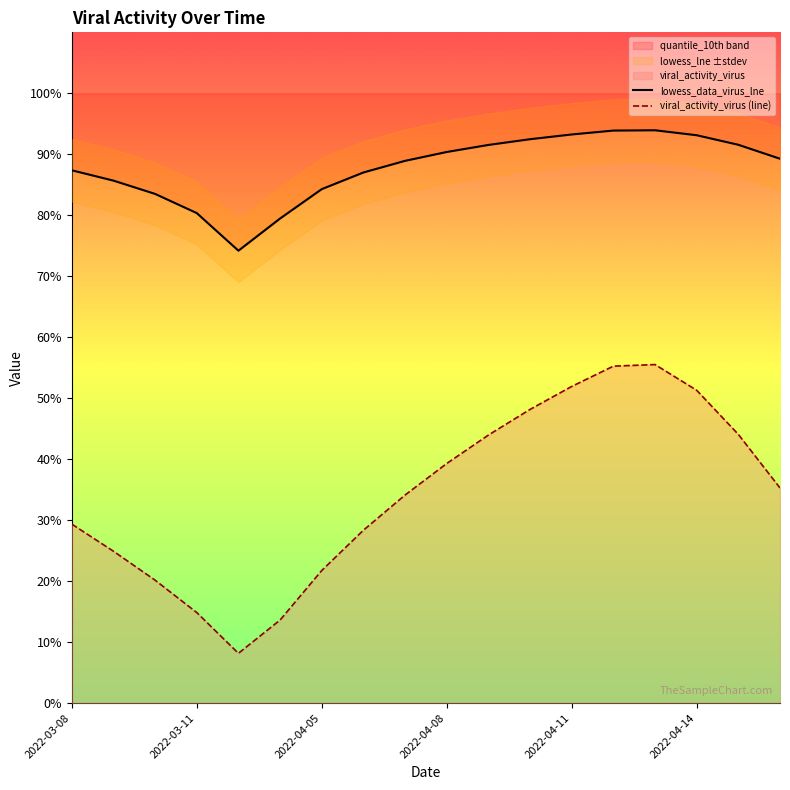

Between 16 and 9, which is larger?

16